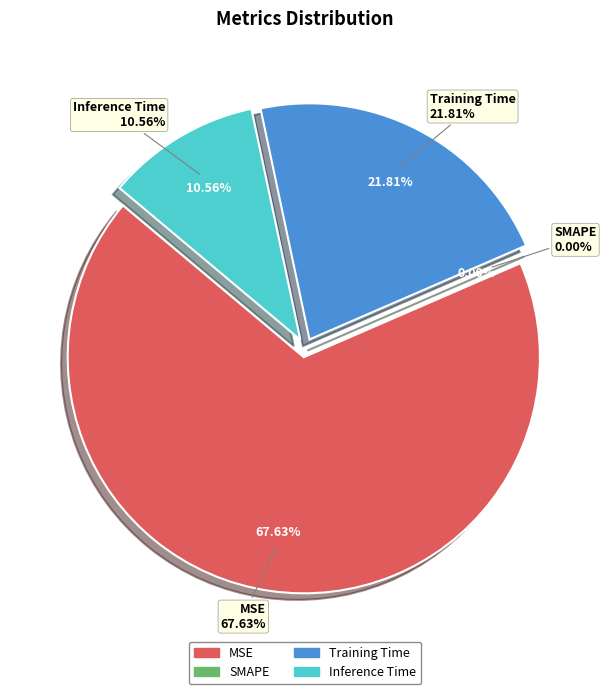

Count the number of slices in the pie.

4